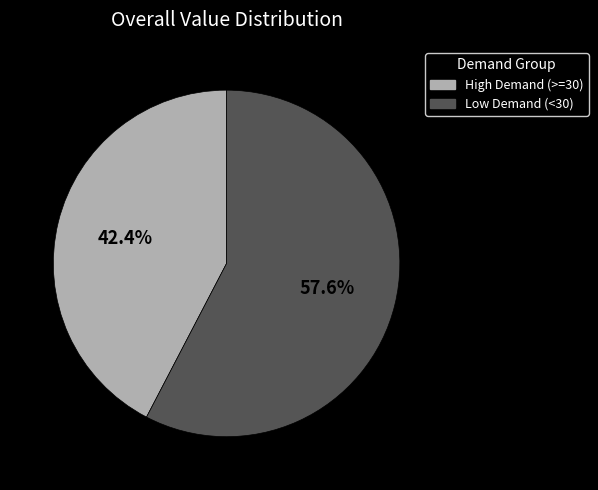

Which slice is the smallest?

High Demand (>=30)